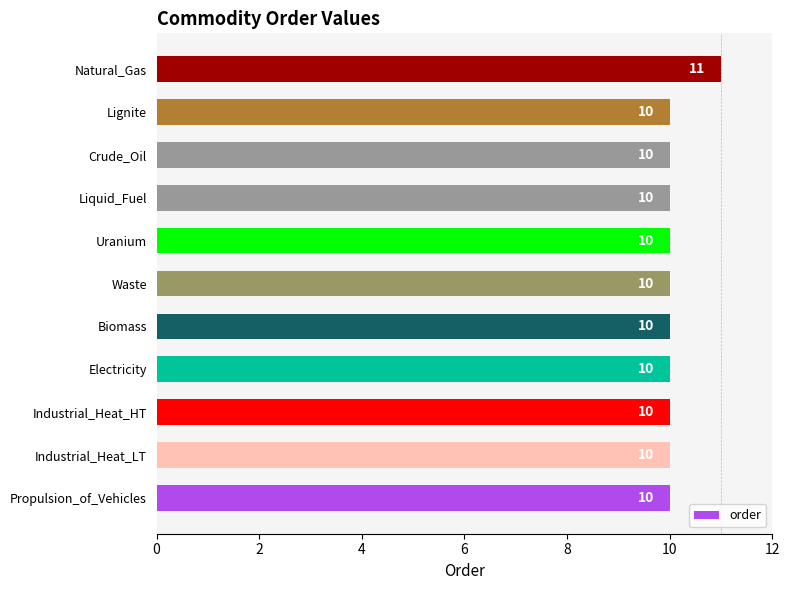

Which has a higher value, Natural_Gas or Biomass?

Natural_Gas